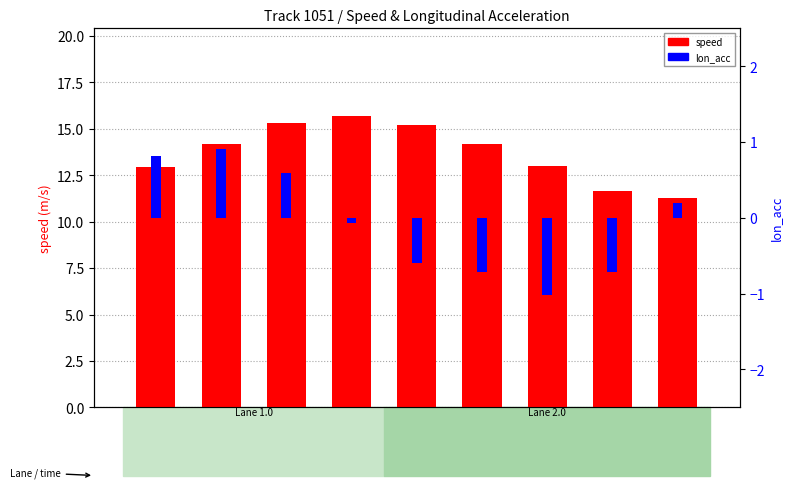

What is the smallest value displayed?

-1.0